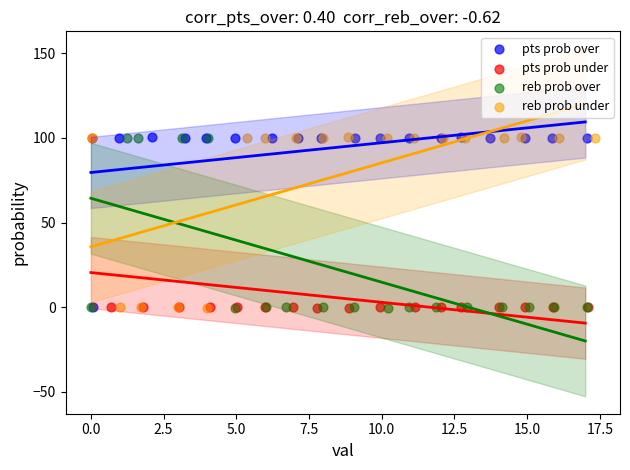

What are all the series names shown in the legend?

pts prob over, pts prob under, reb prob over, reb prob under